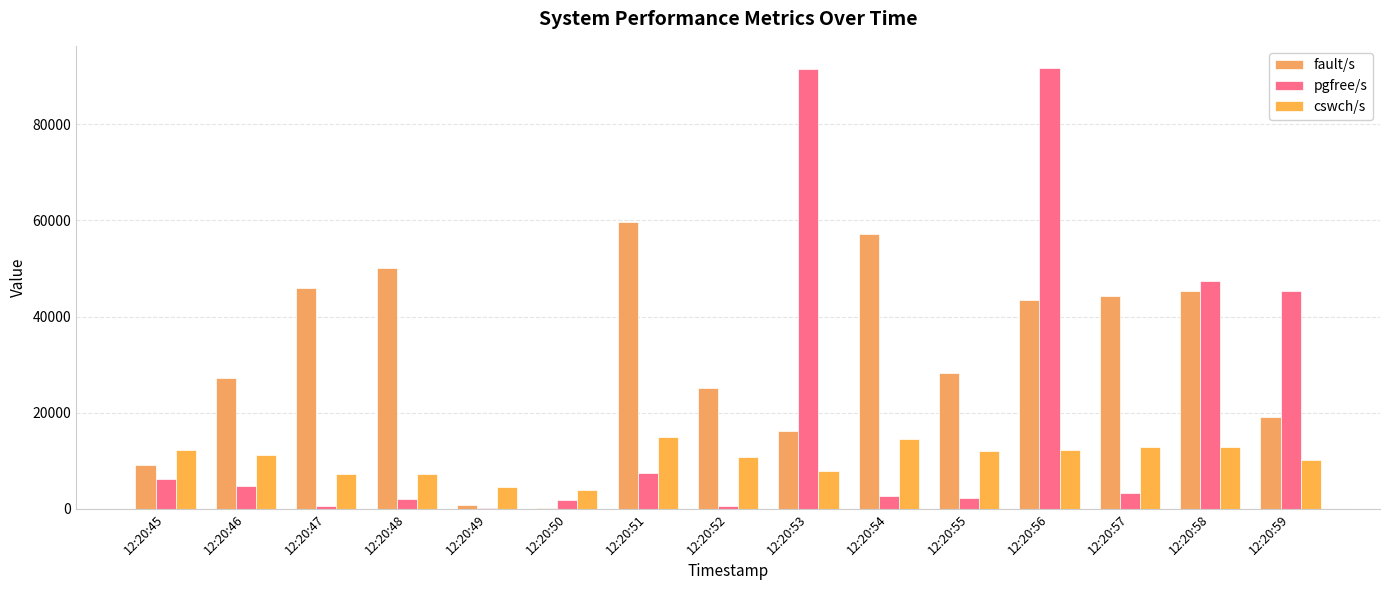

Reading left to right, transcribe all the data shown in this chart.

fault/s: 9168	27138	45891	50111	900	245	59705	25182	16183	57149	28332	43413	44193	45228	19211
pgfree/s: 6238	4789	647	2054	246	1760	7401	610	91423	2635	2255	91703	3389	47394	45371
cswch/s: 12346	11209	7267	7242	4506	3959	15045	10826	7903	14570	12068	12294	12971	12933	10086